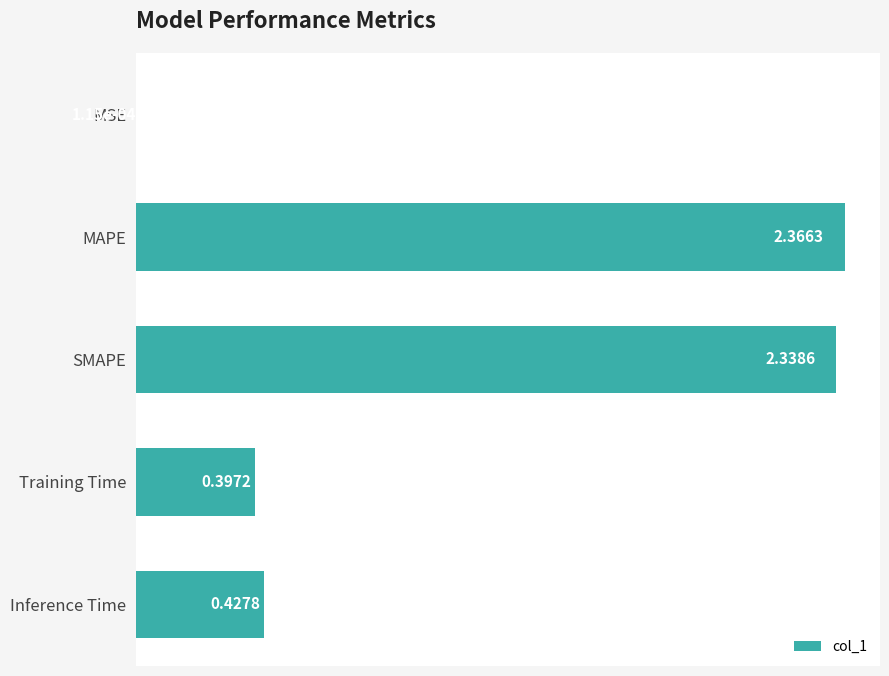

Are the bars horizontal?

Yes